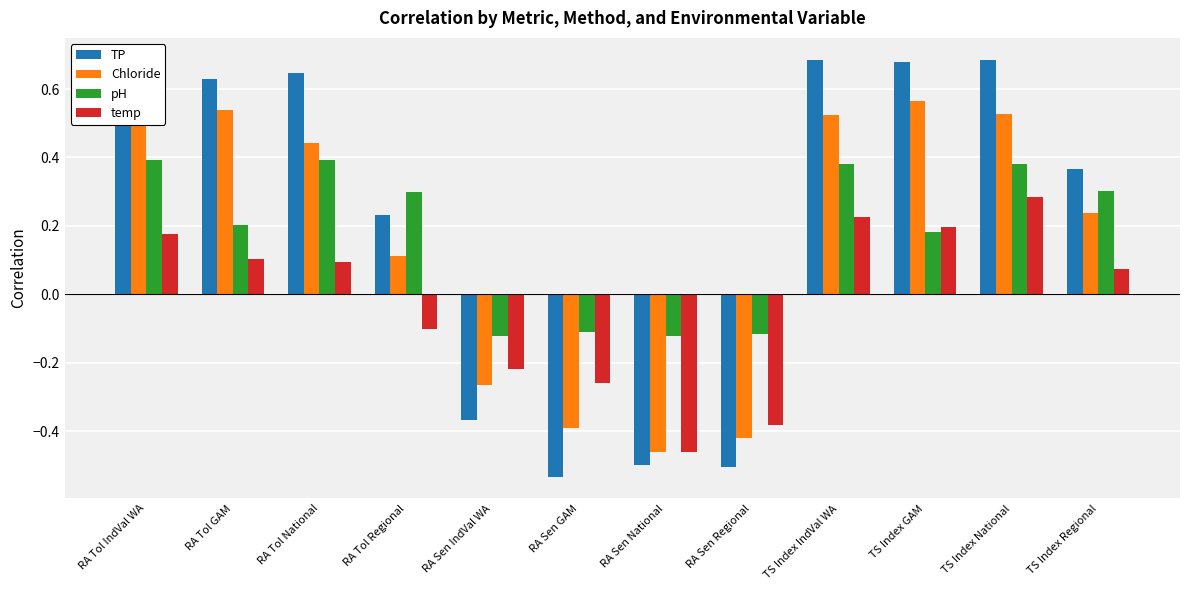

True or false: temp has a value of 0.2 at RA Tol IndVal WA.

True